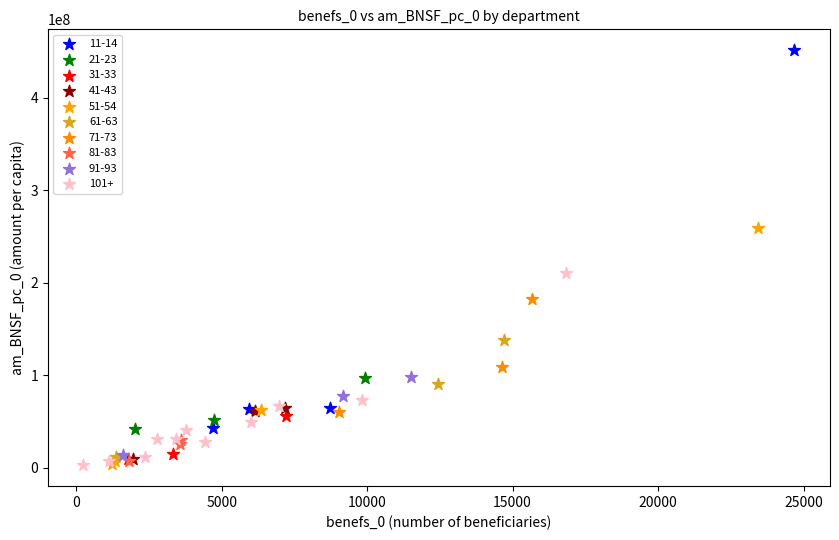

Which series has the largest Y range (max minus min)?

11-14